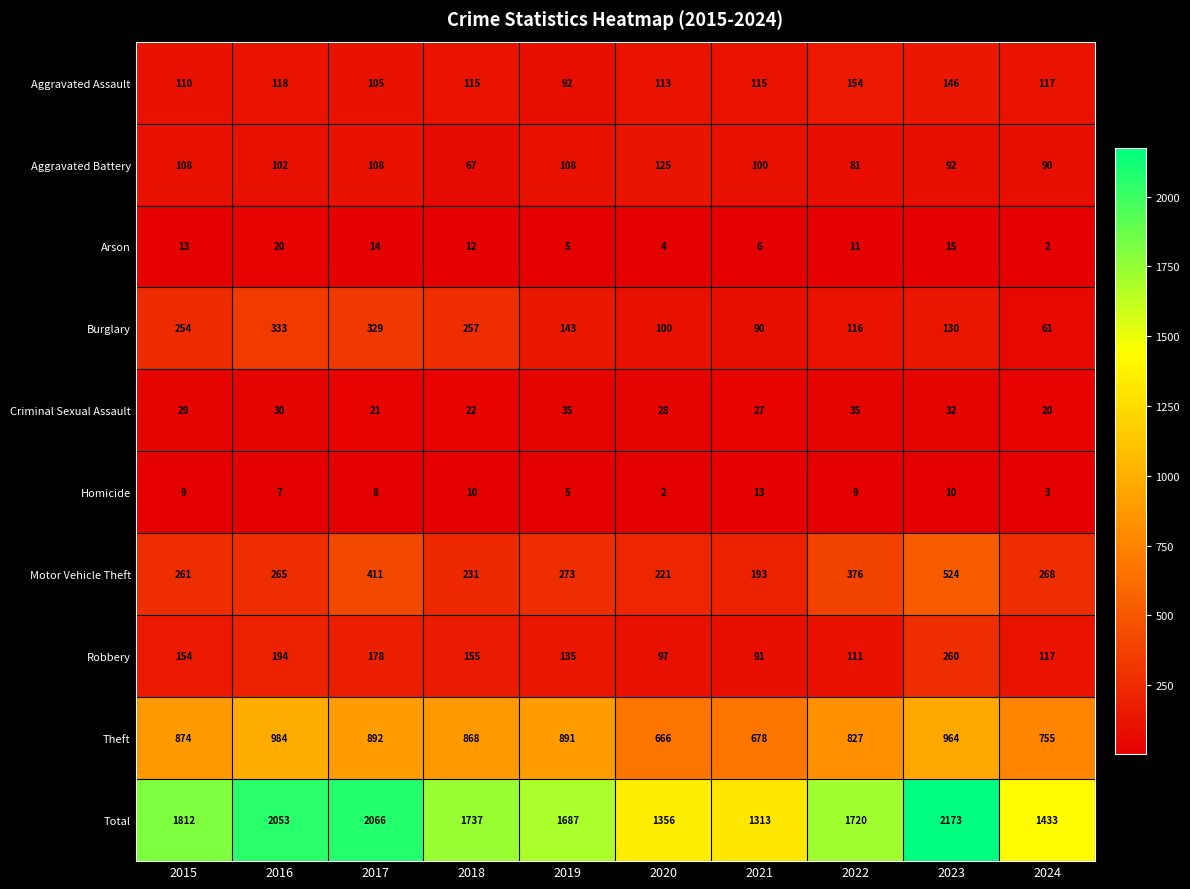

Which series changed the most between 2018 and 2024?

Total